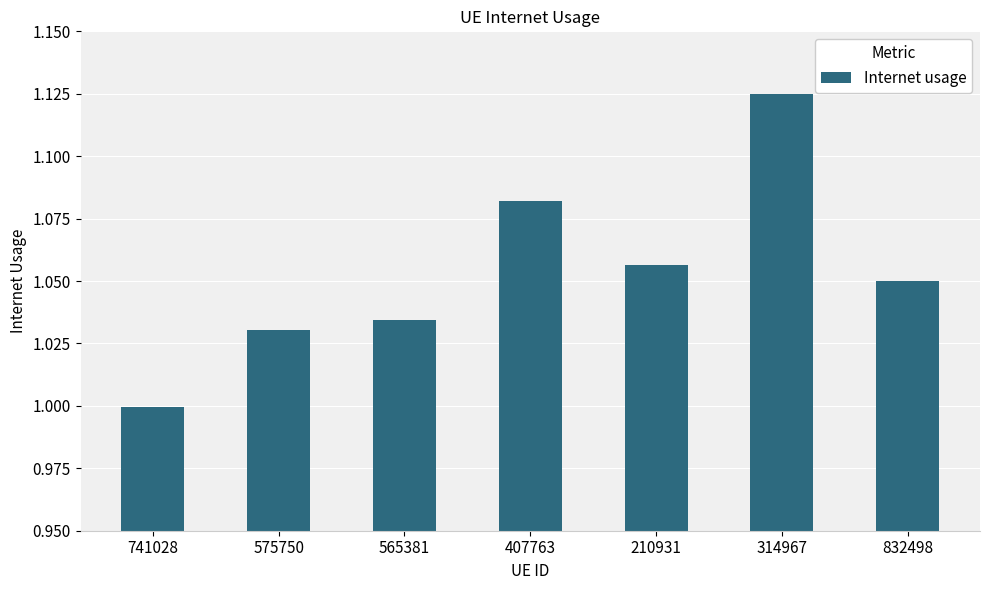

Between 565381 and 407763, which is larger?

407763